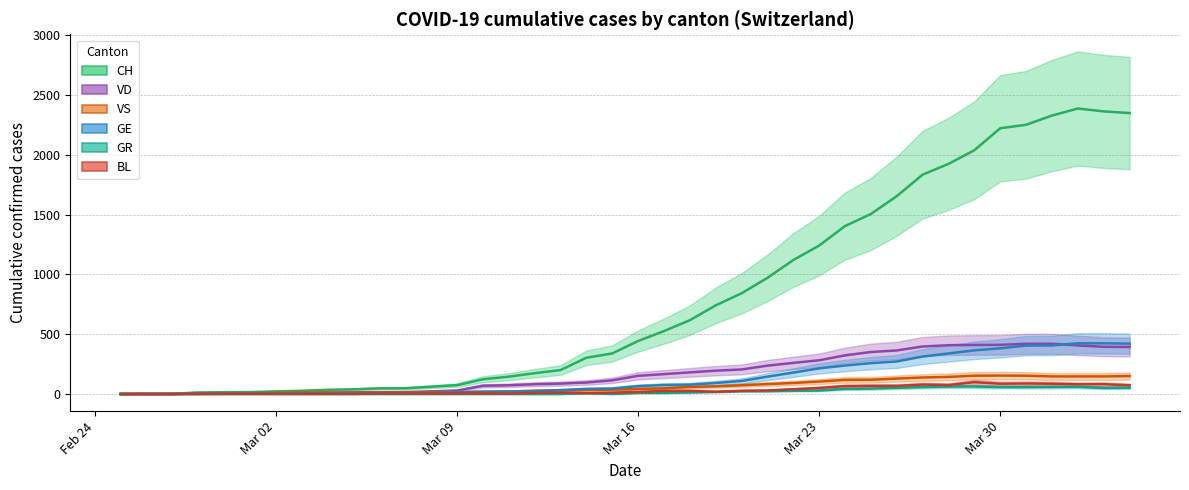

Is the value of CH at 24 greater than the value of VD at 29?

Yes